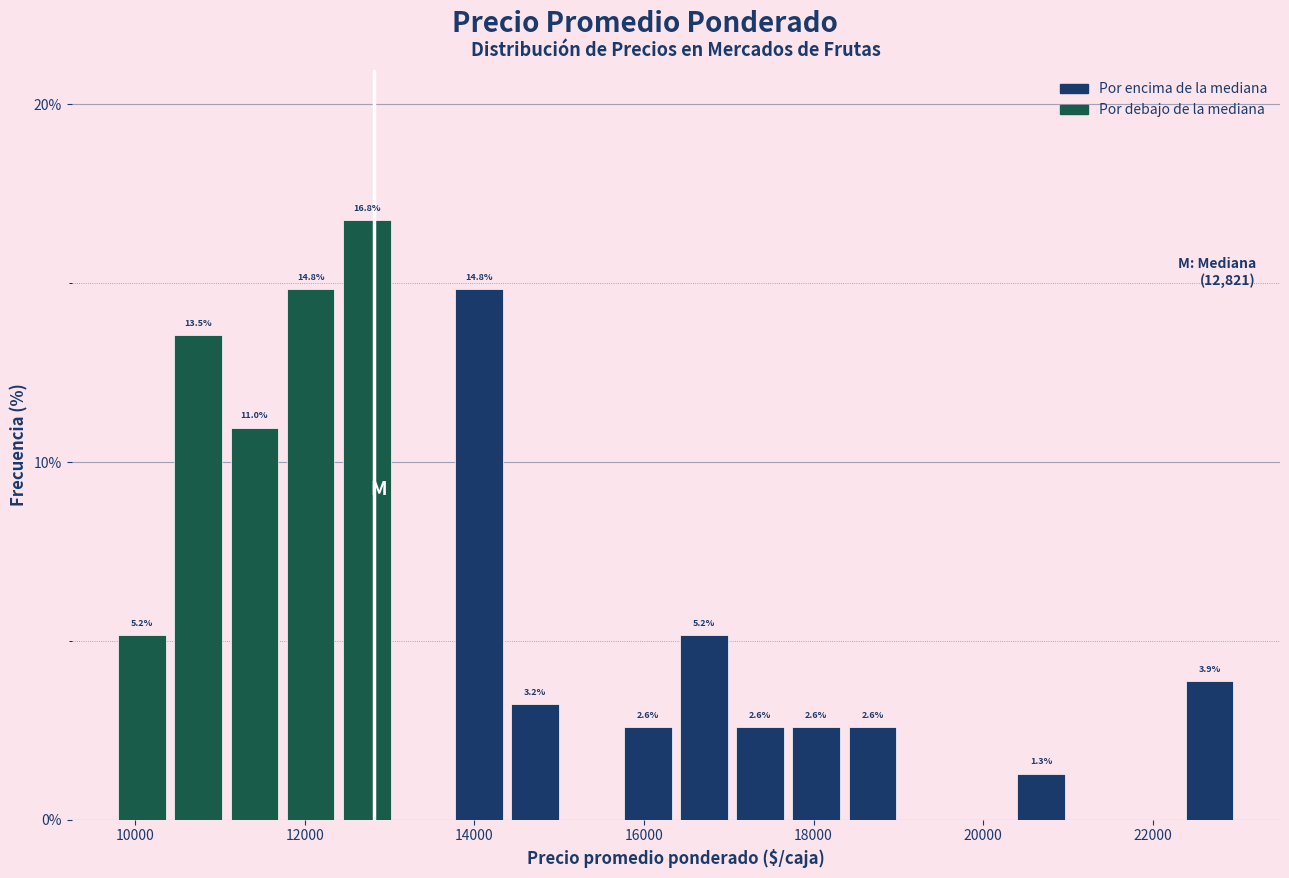

Read against the x-axis, roughly where is the centre of the tallest bar?

12800